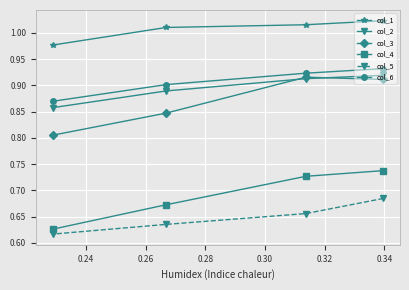

How many col_1 values are between 1 and 2?

3